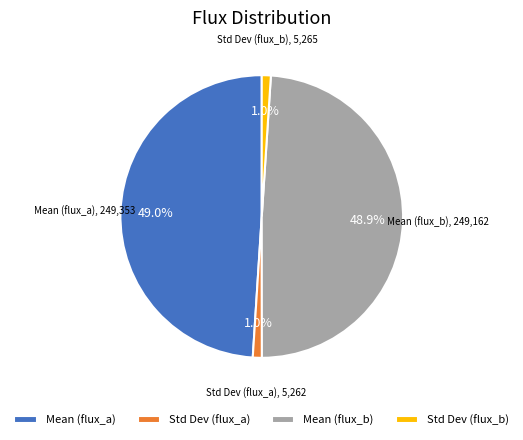

Which has a higher value, Std Dev (flux_b) or Mean (flux_a)?

Mean (flux_a)